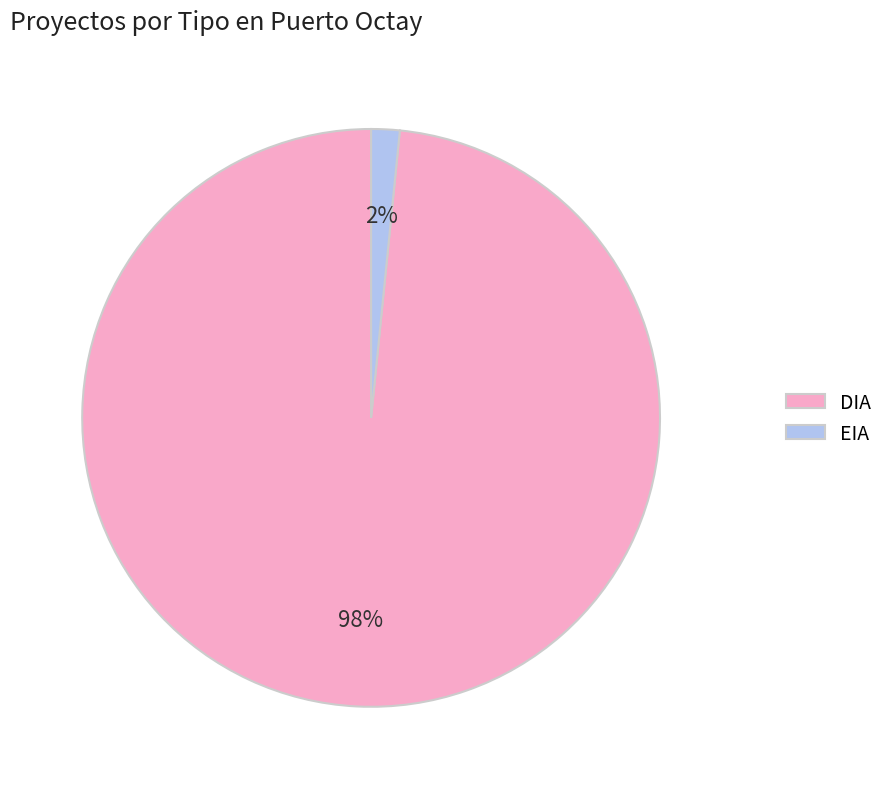

Between EIA and DIA, which is larger?

DIA